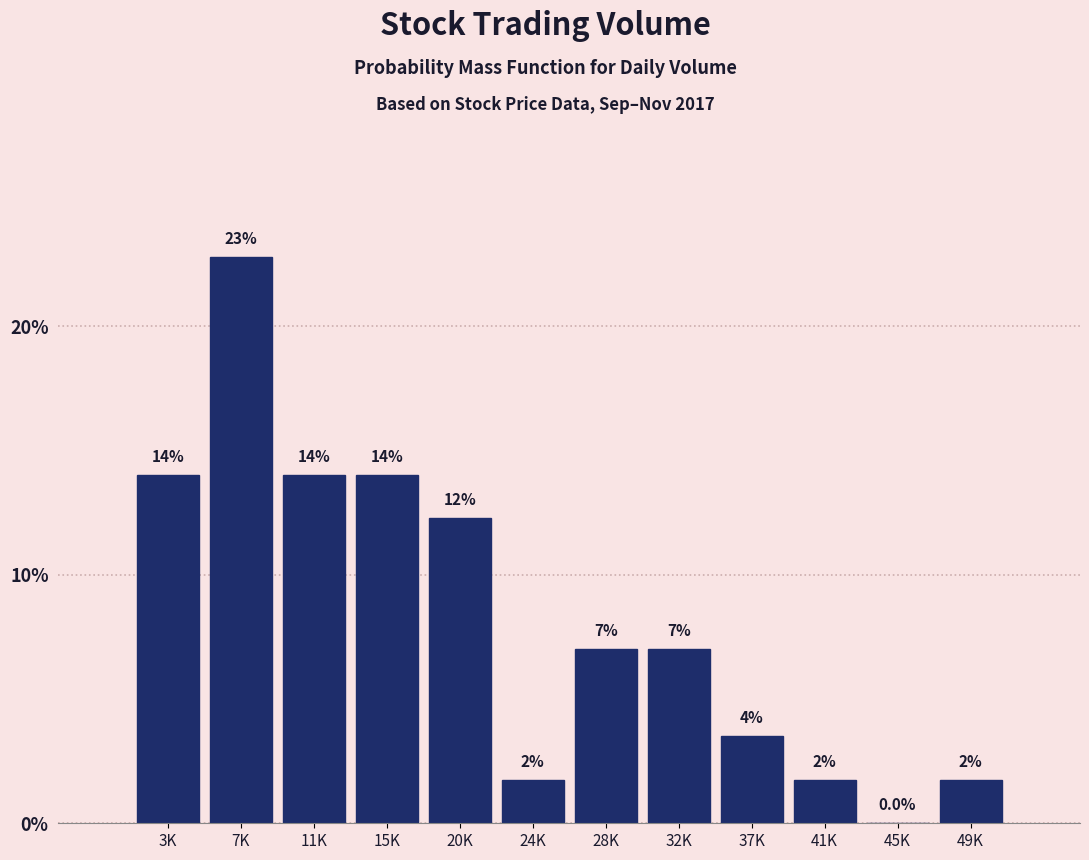

Is it true that the value at 37K is 3.5?

True